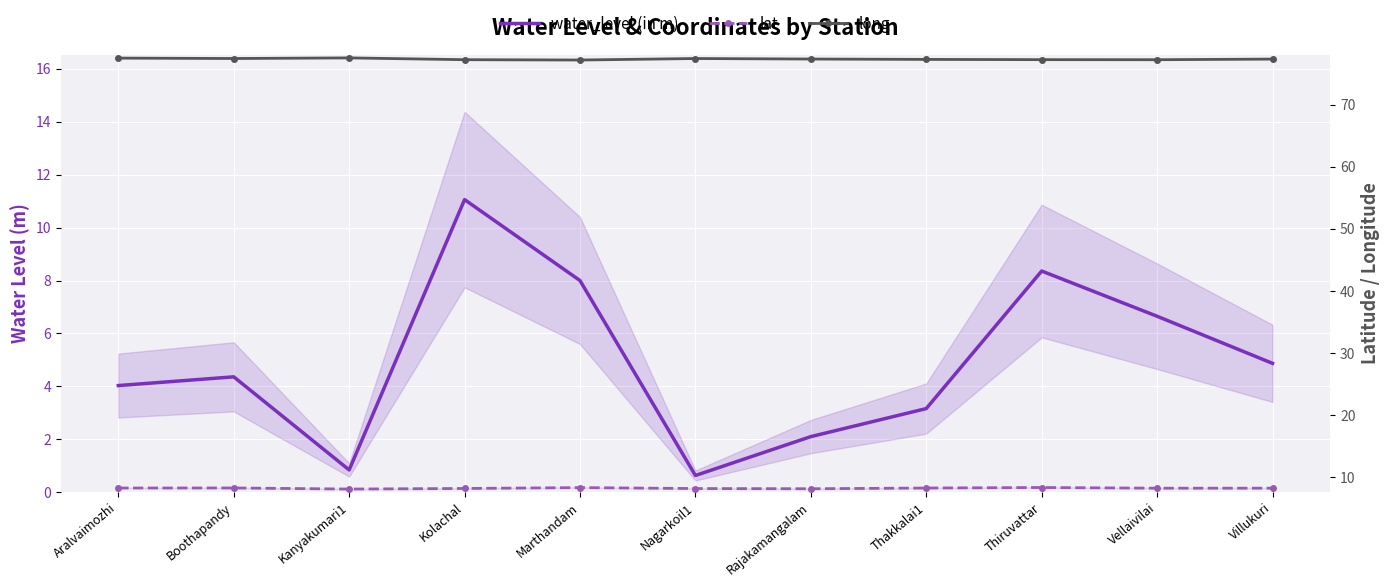

Is the value of long at Kolachal greater than the value of water_level (in m) at Aralvaimozhi?

Yes